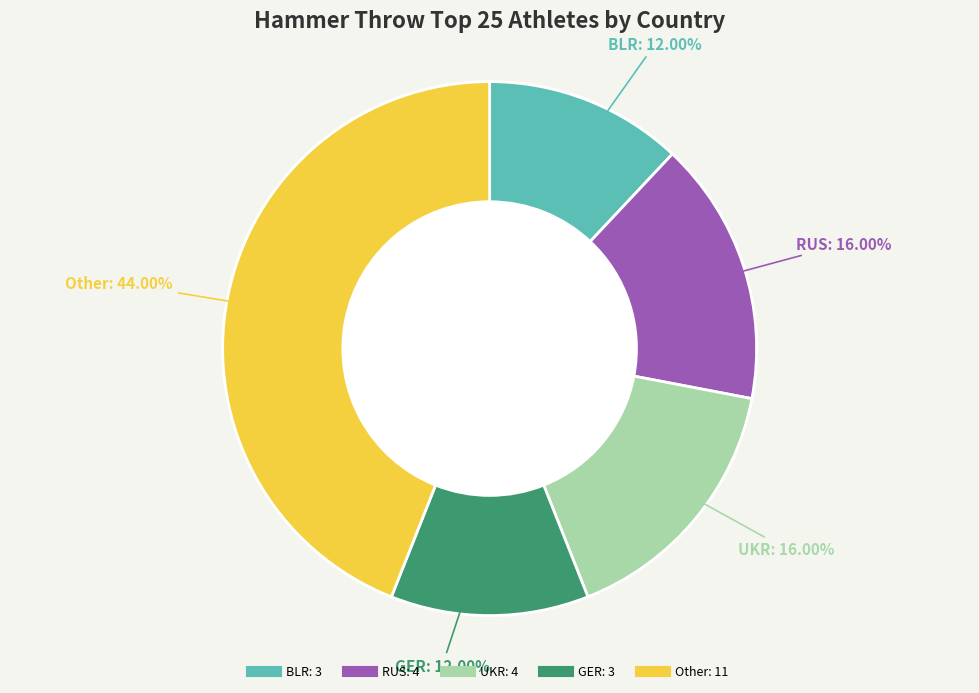

Is Other the majority of the pie?

No